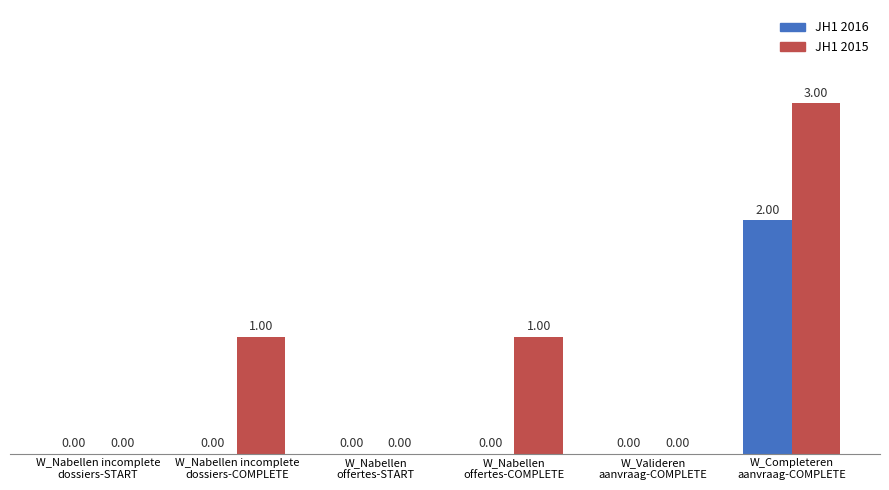

What is the sum of all JH1 2015 values?

5